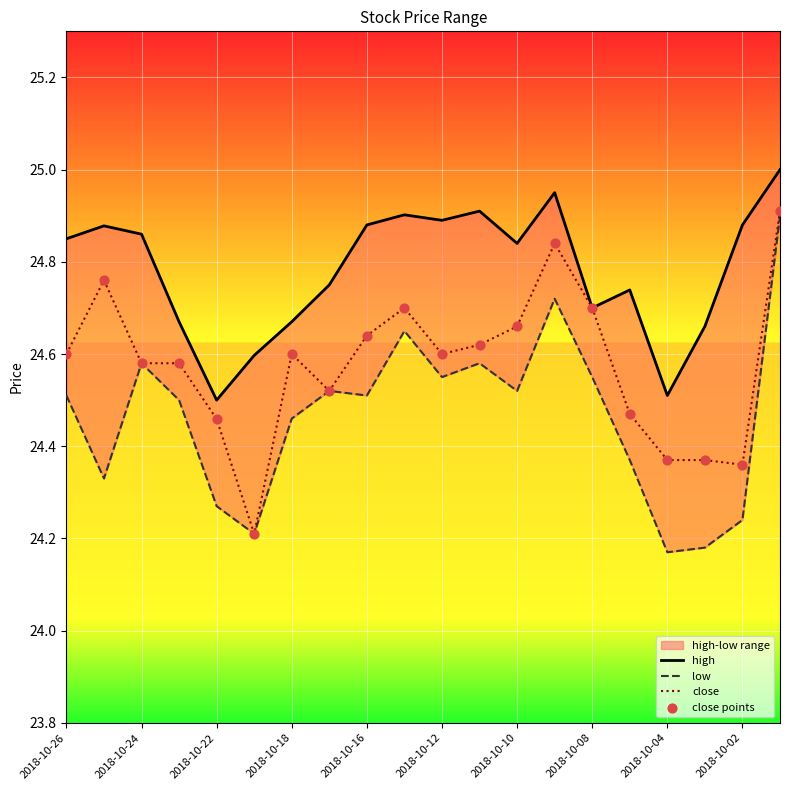

Which series reaches the maximum Y coordinate?

high